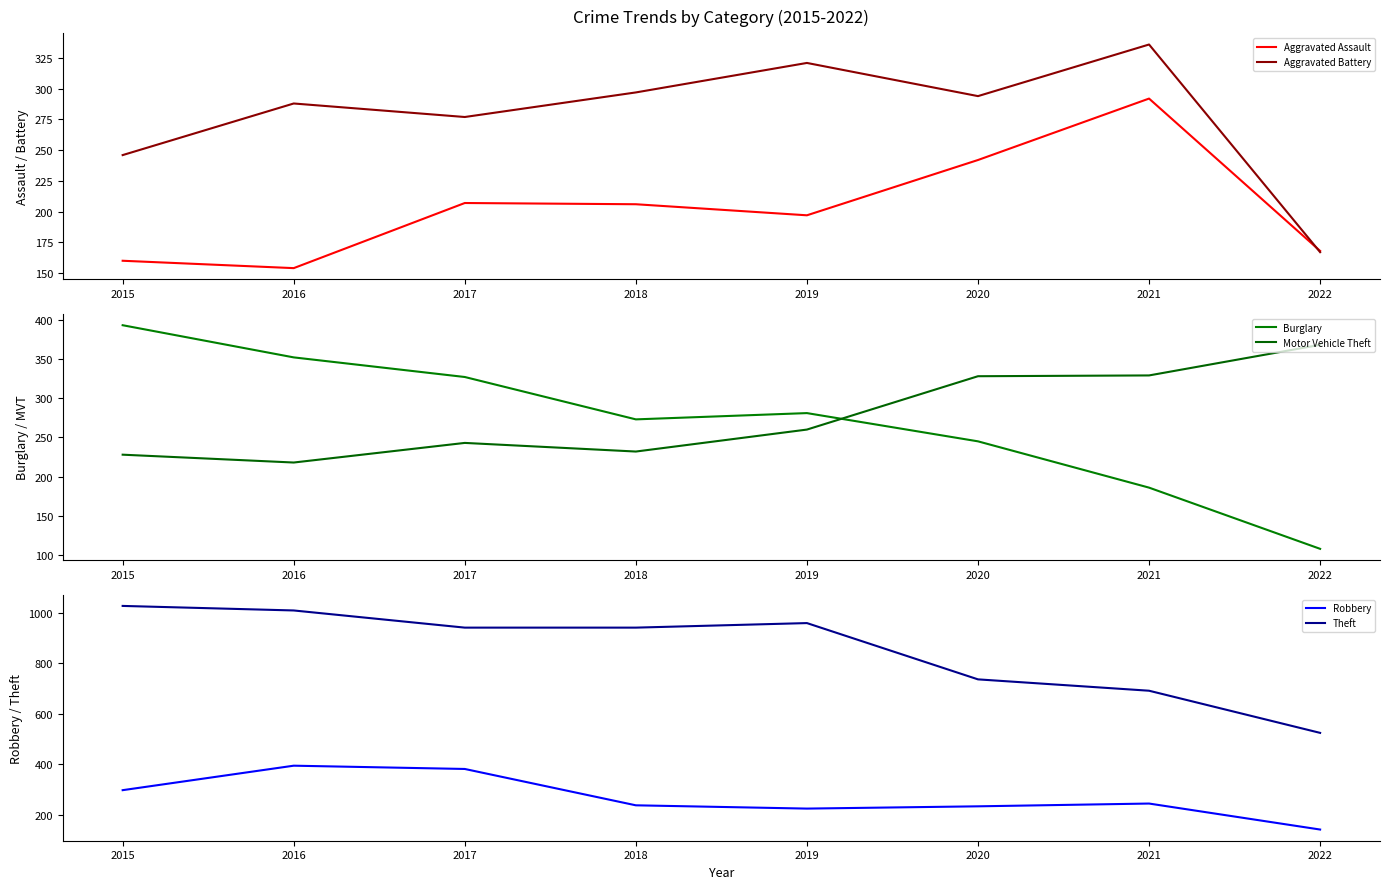

True or false: Aggravated Assault has more than 1 interior local peaks.

True